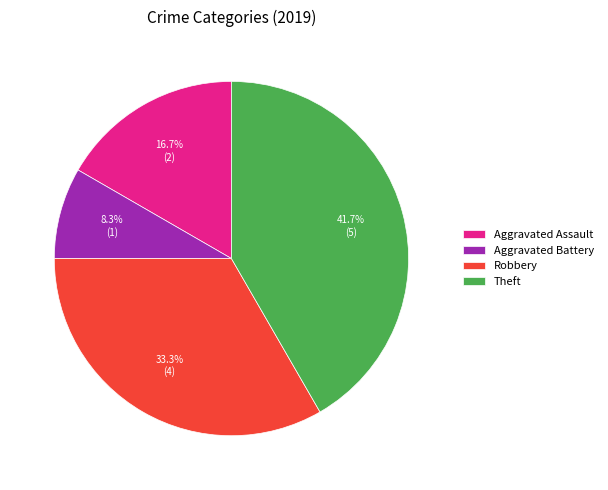

What is the largest slice in the pie chart?

Theft